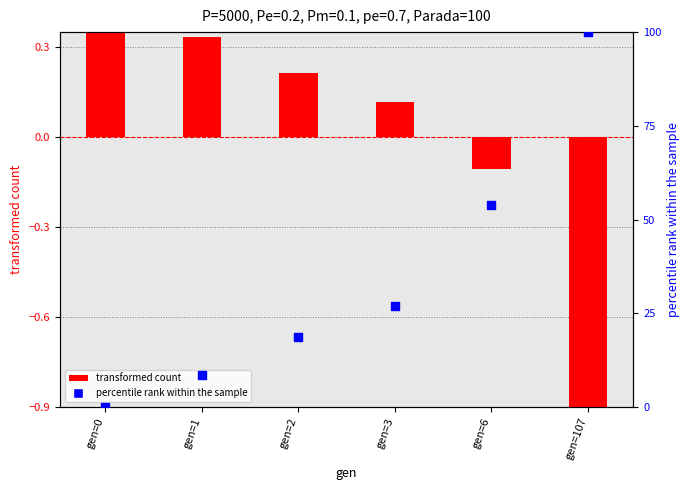

At how many categories does at least one series exceed 56?

1